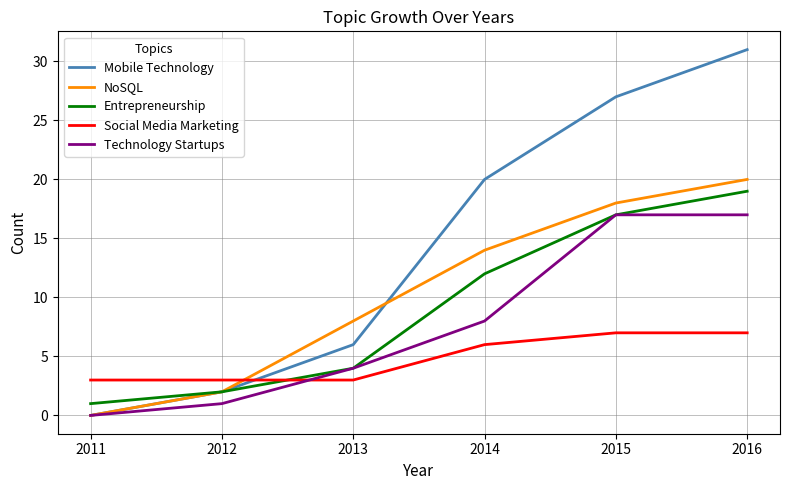

The NoSQL series shows 18 at 2015. True or false?

True